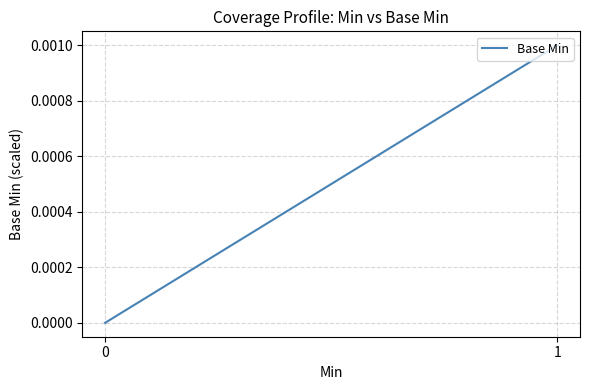

The value at 0 is 0.0. True or false?

True